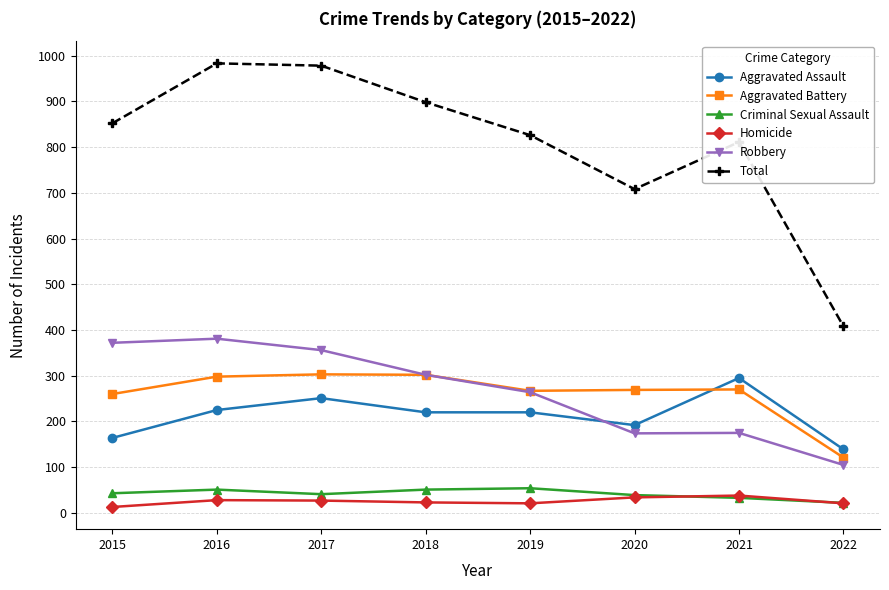

True or false: Aggravated Battery has more than 0 points higher than both neighbors.

True